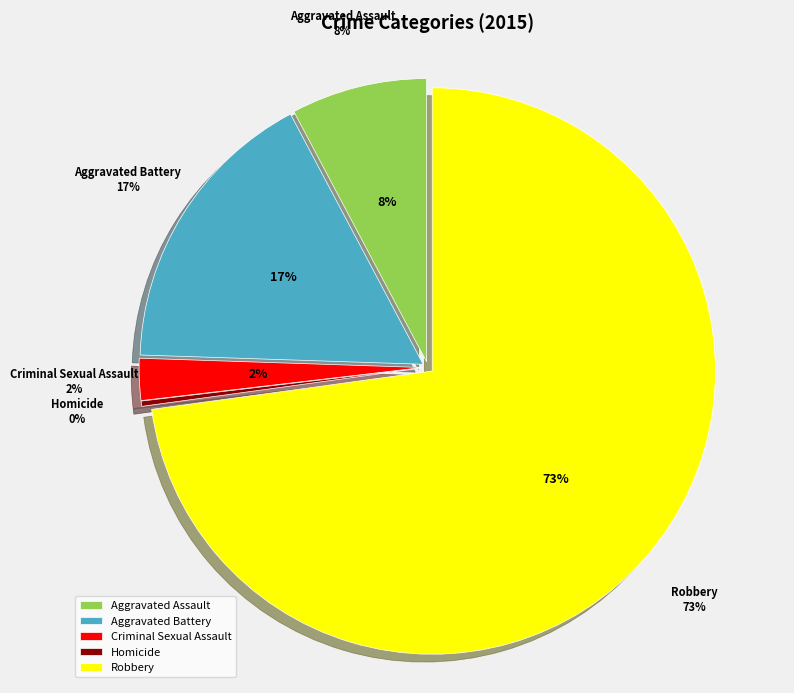

Is the sum of Homicide and Criminal Sexual Assault greater than half?

No